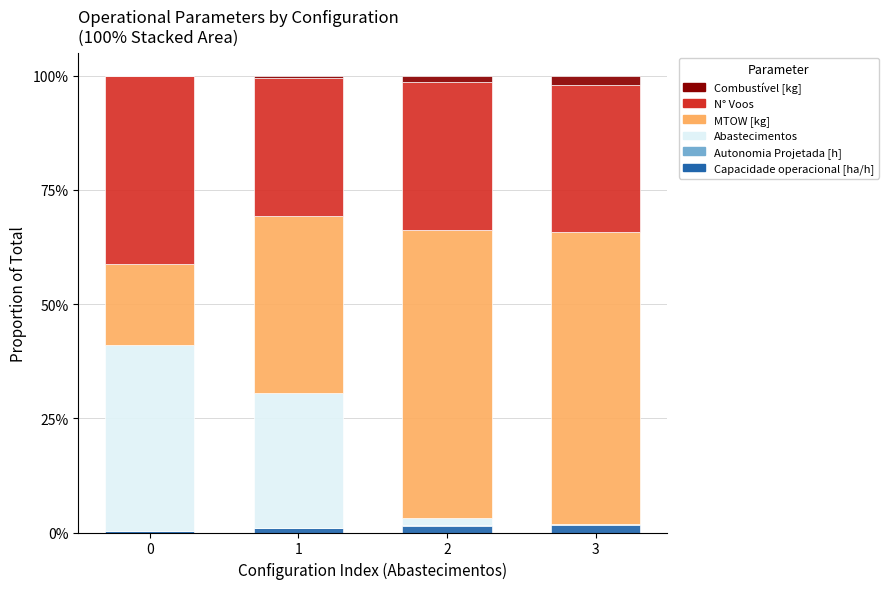

Does the chart contain stacked bars?

Yes